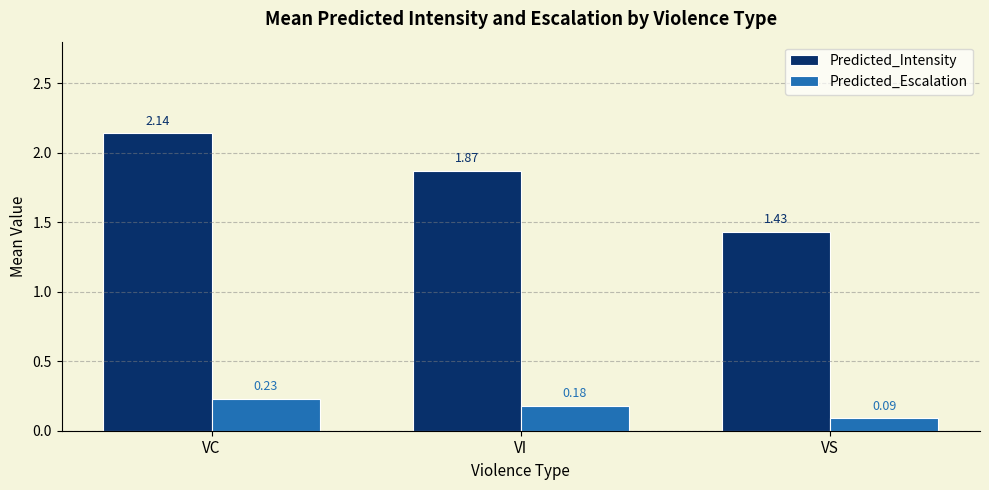

What is the difference between the maximum and minimum values in the Predicted_Intensity series?

0.7